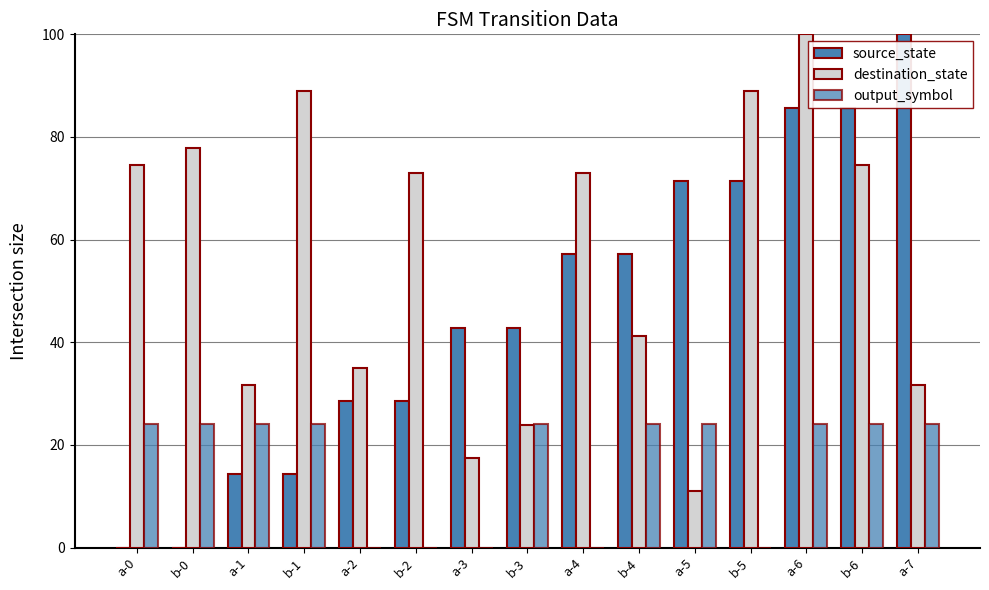

The destination_state series shows 11.1 at a-5. True or false?

True